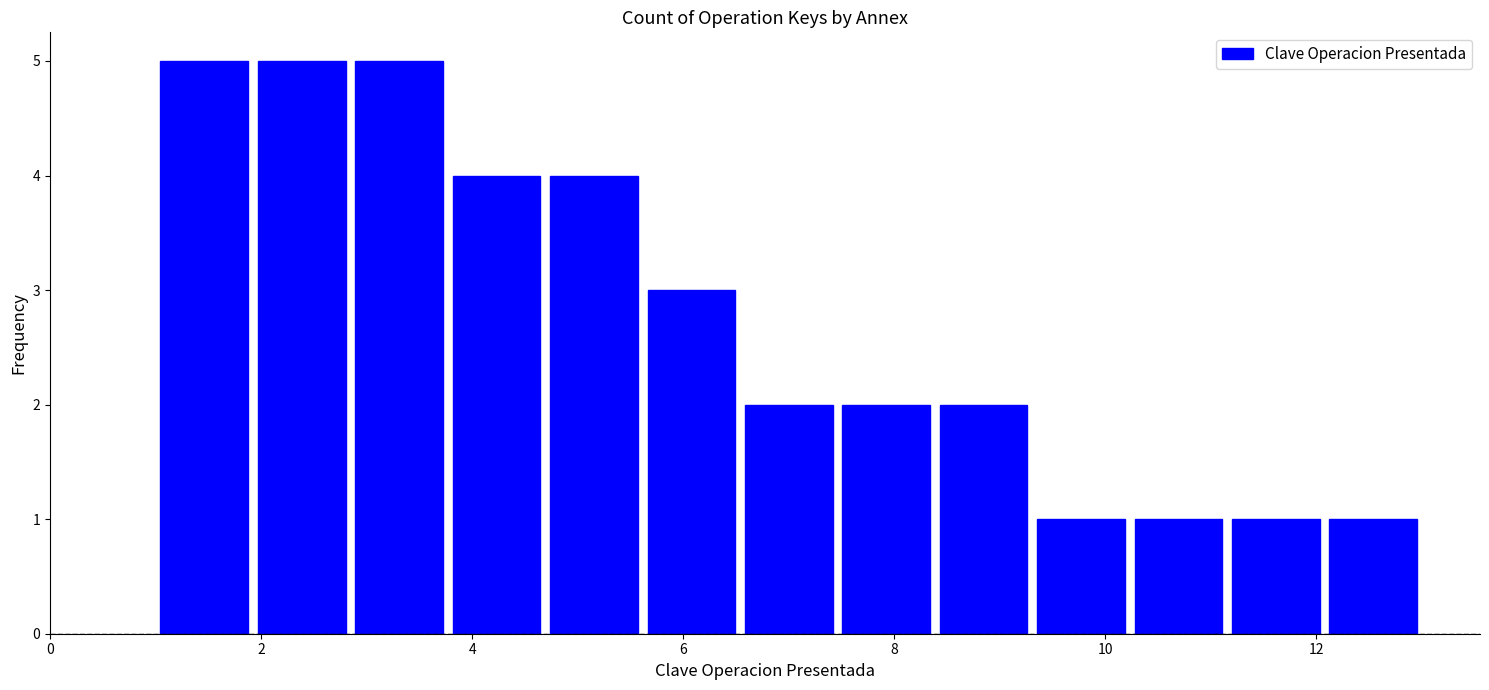

Reading left to right, transcribe this chart: for each bar, give the range it covers on the x-axis and its height. Neither the bar edges nor the heights are printed on the chart, so give them approximately, as read against the axes.

1.0 to 2.0: 5
2.0 to 2.8: 5
2.8 to 3.8: 5
3.8 to 4.6: 4
4.6 to 5.6: 4
5.6 to 6.6: 3
6.6 to 7.4: 2
7.4 to 8.4: 2
8.4 to 9.4: 2
9.4 to 10.2: 1
10.2 to 11.2: 1
11.2 to 12.0: 1
12.0 to 13.0: 1